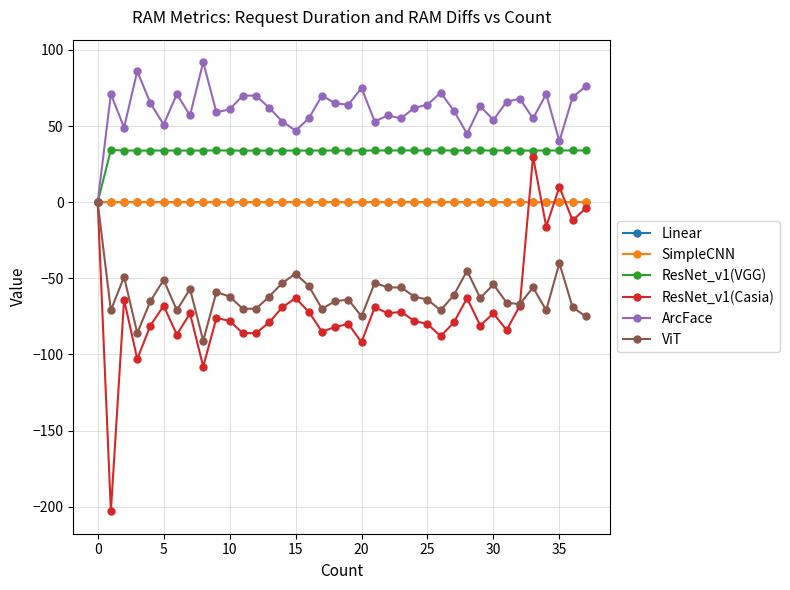

What is the difference between the maximum and second lowest values in the ViT series?

86.0